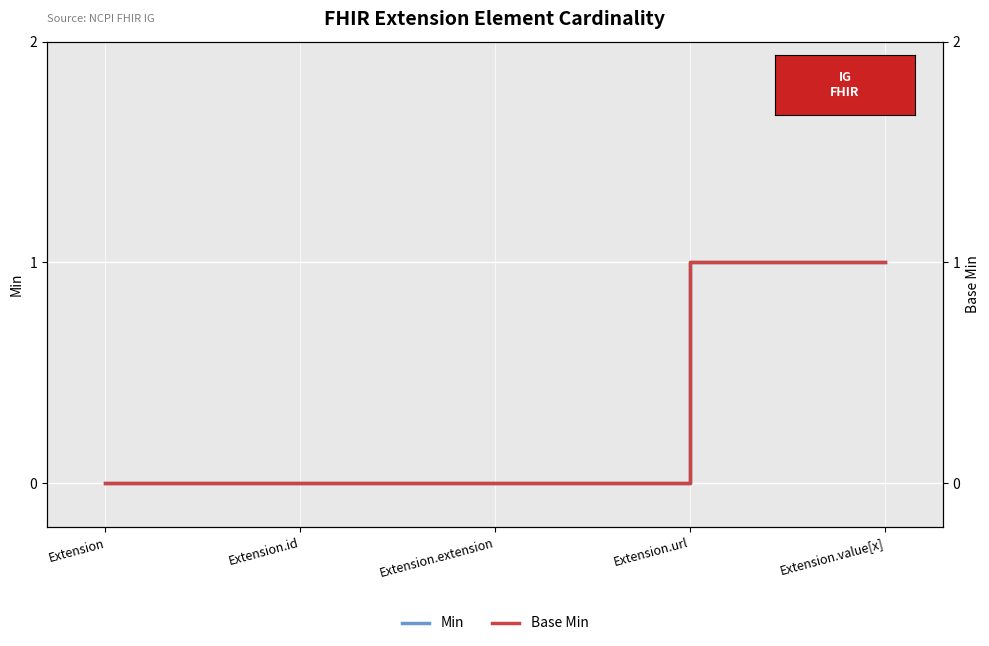

Rank the categories by Min value from lowest to highest.

Extension, Extension.id, Extension.extension, Extension.url, Extension.value[x]